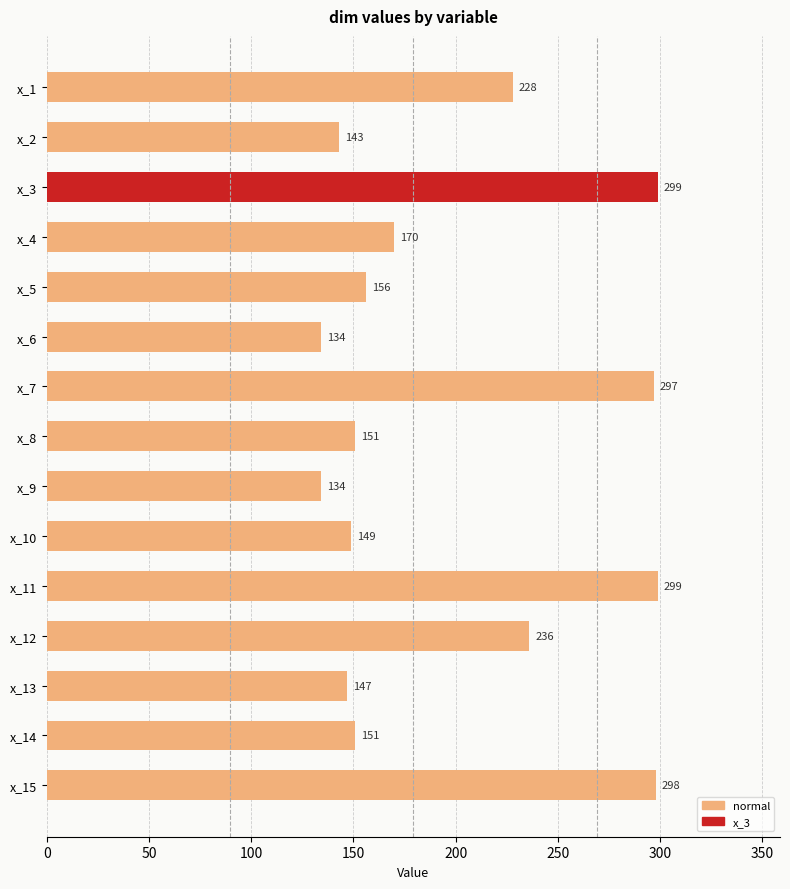

What is the value of the 8th bar from the top?

151